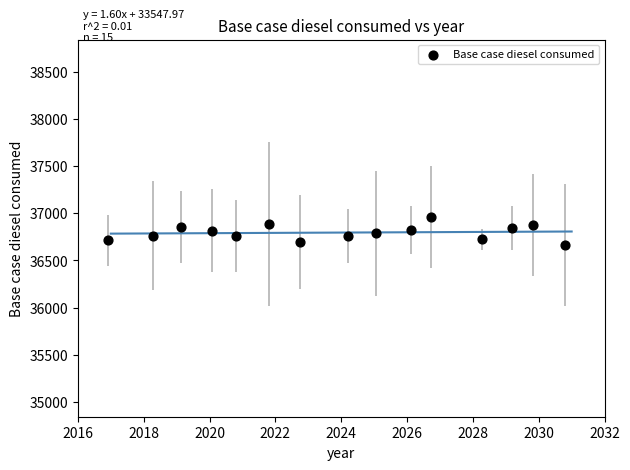

What is the range of X values (max minus min)?

13.9